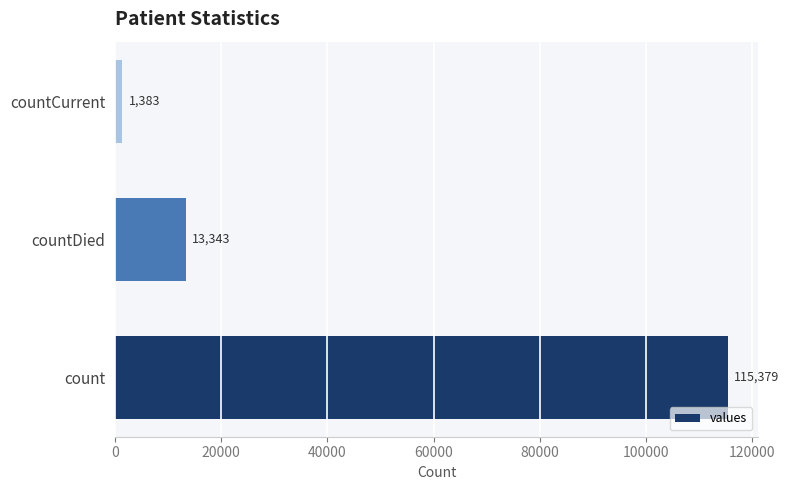

How many data points are less than 13343?

1